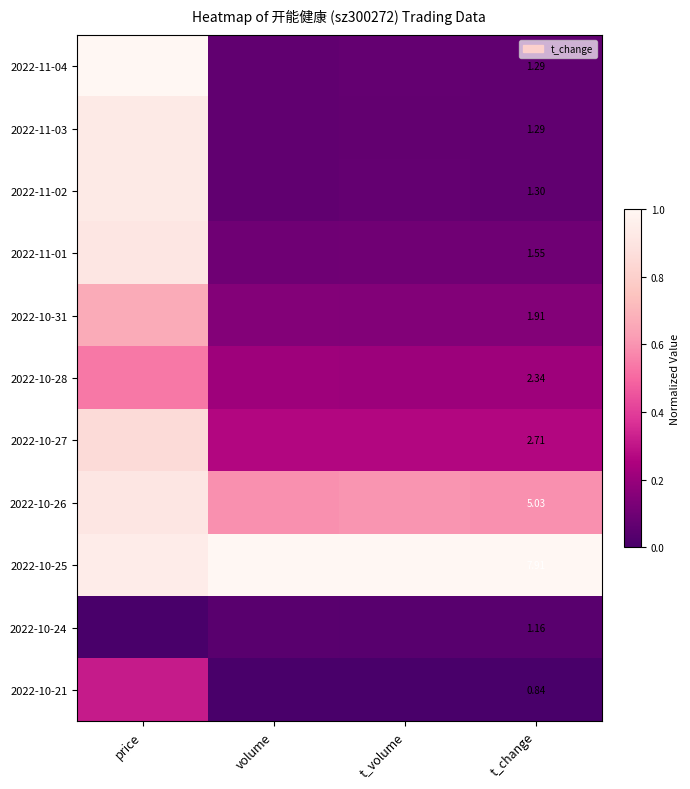

The 2022-11-02 series shows 0.0 at t_change. True or false?

False